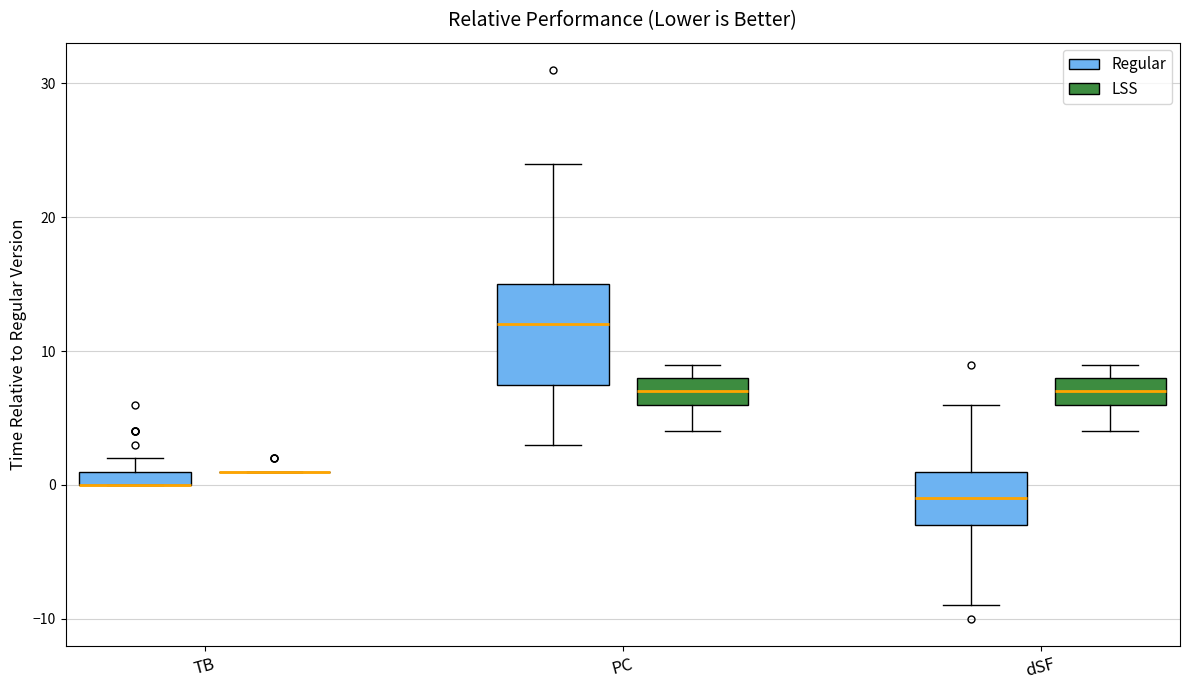

Which box is the tallest, from its lower edge to its upper edge?

PC (Regular)